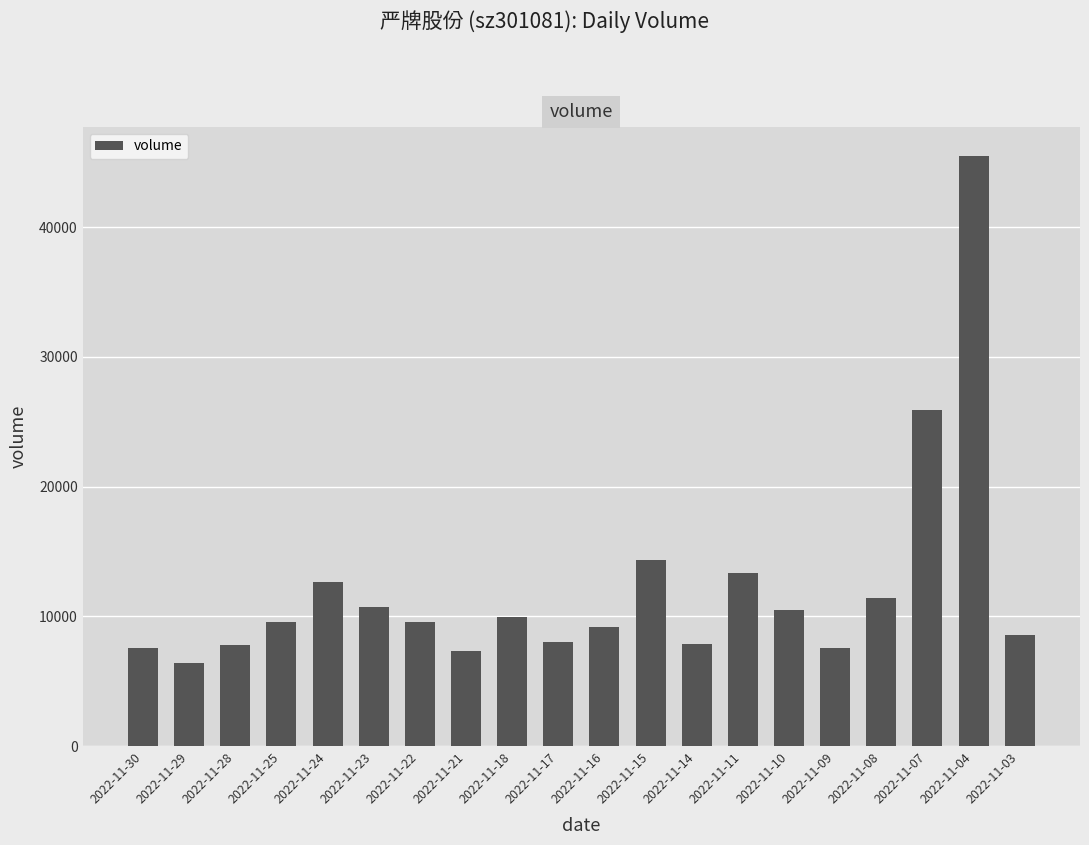

The chart shows a value of 4207 at 2022-11-25. True or false?

False